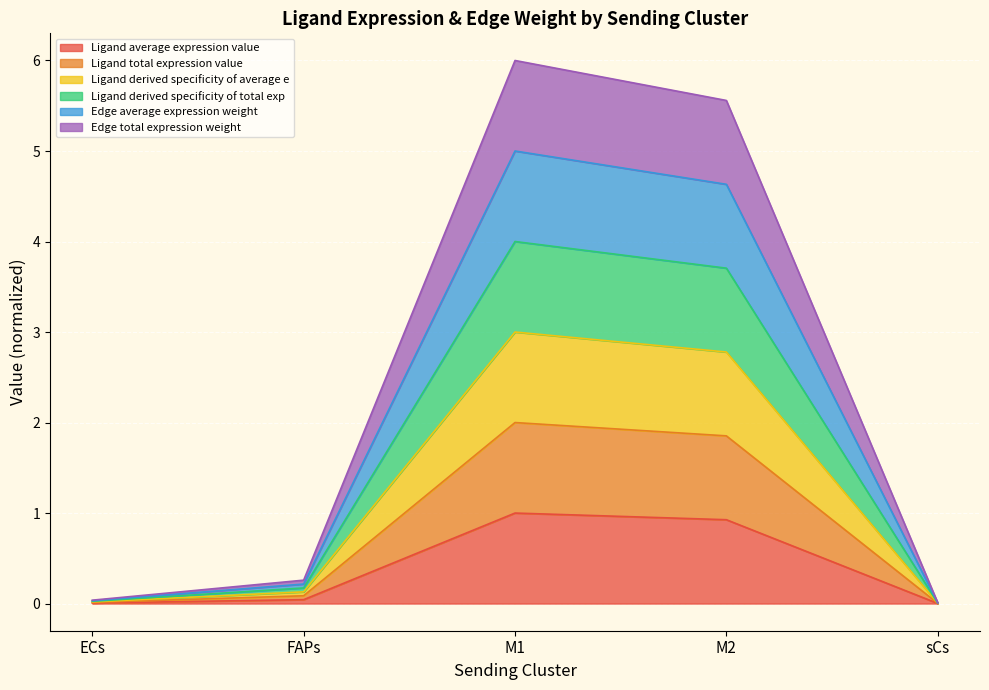

What is the label of the 4th point from the left?

M2